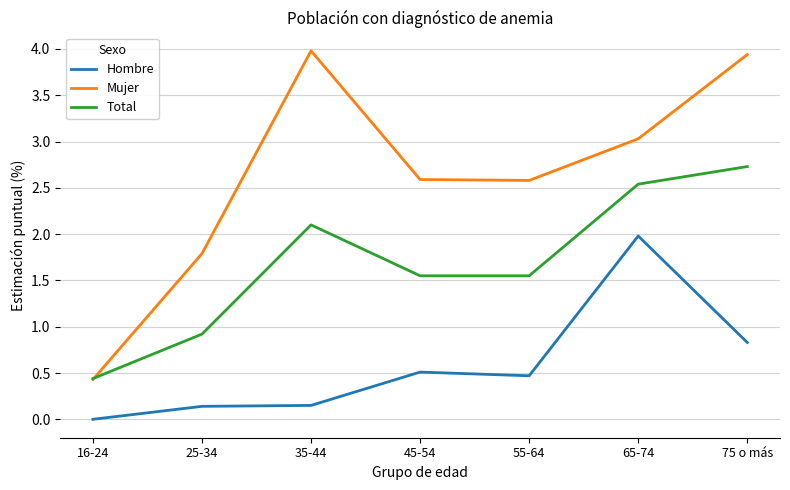

Which series changed the most between 45-54 and 75 o más?

Mujer